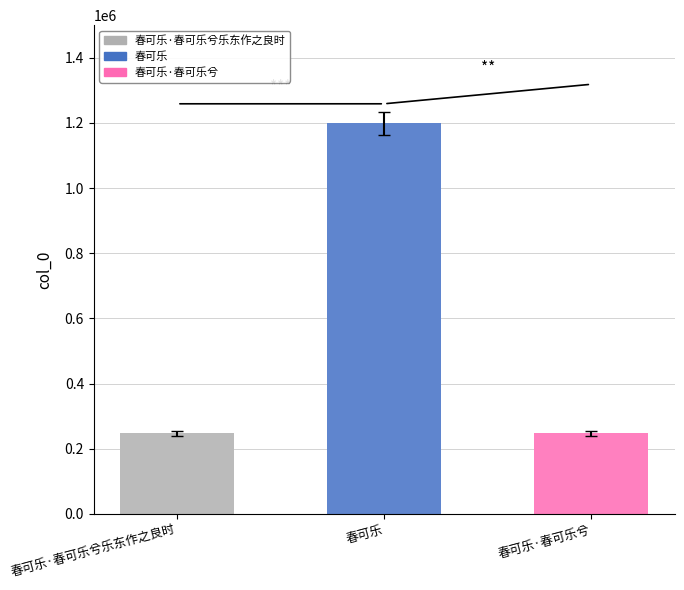

What is the average value of the 春可乐·春可乐兮乐东作之良时 series?

246919